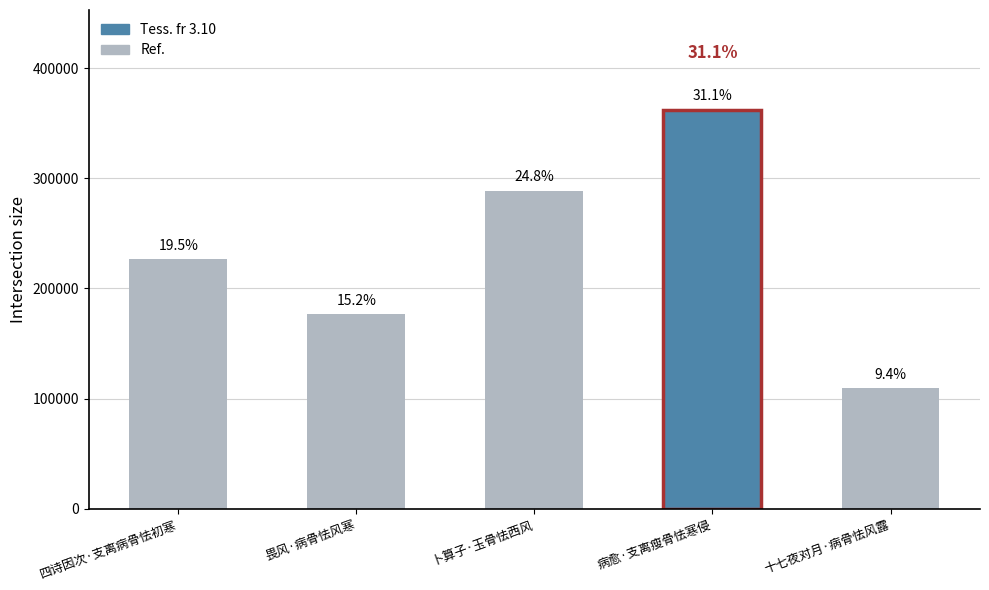

What is the sum of the values at 十七夜对月·病骨怯风露 and 病愈·支离瘦骨怯寒侵?

471878